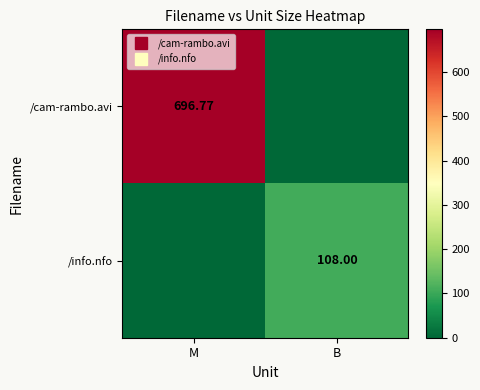

At which category is the sum across all series the highest?

M